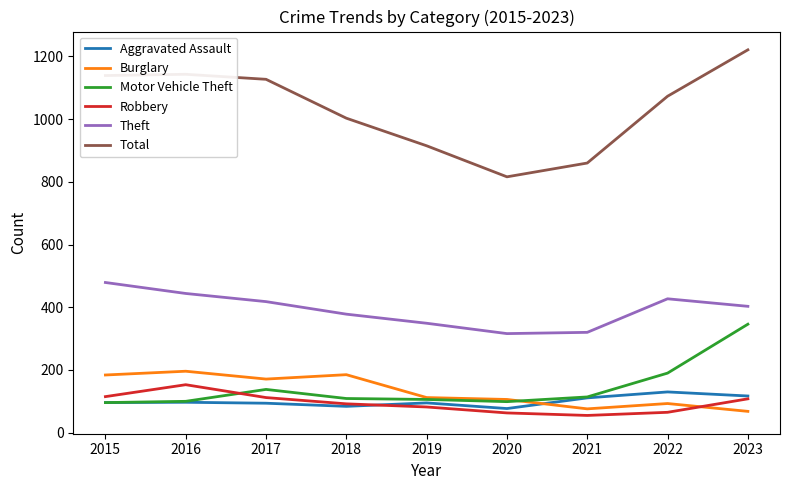

Where is Motor Vehicle Theft nearest to the value 221?

2022